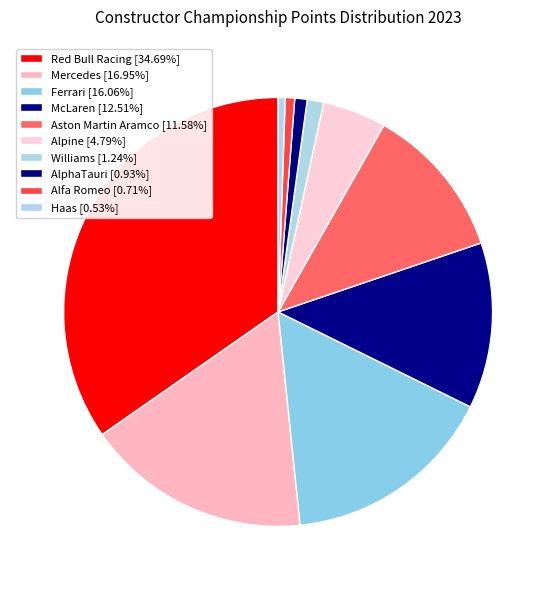

Combined, what portion of the pie is Alpine and Ferrari?

20.9%